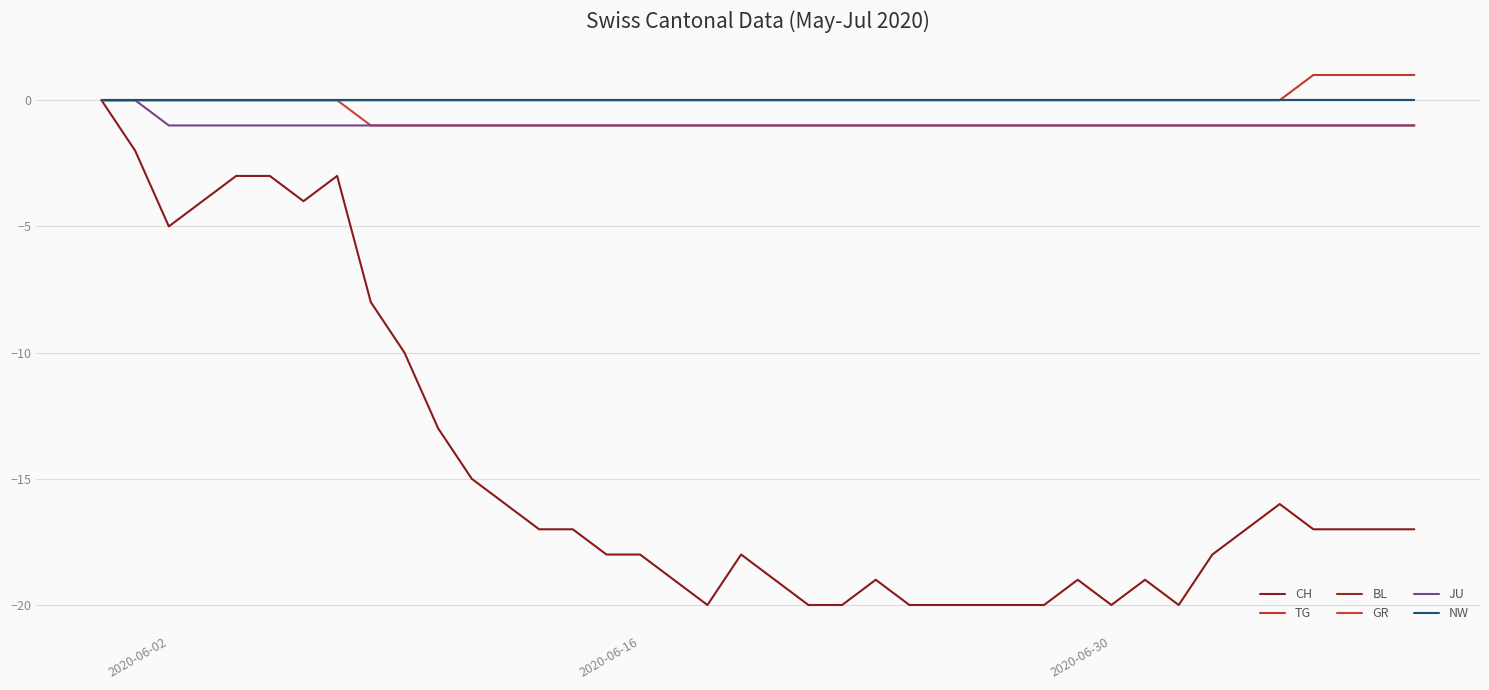

Does the chart have visible grid lines?

Yes